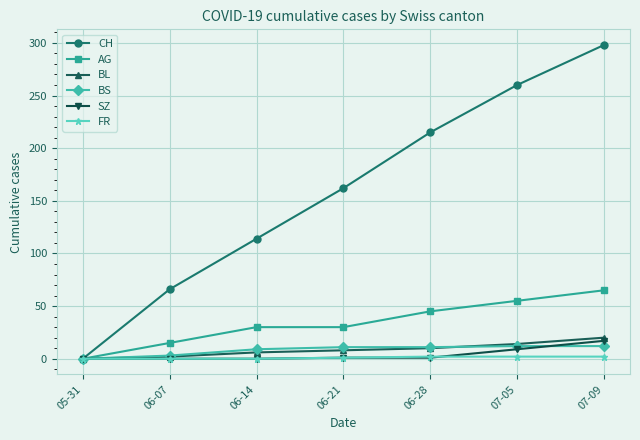

At how many categories does at least one series exceed 165?

3